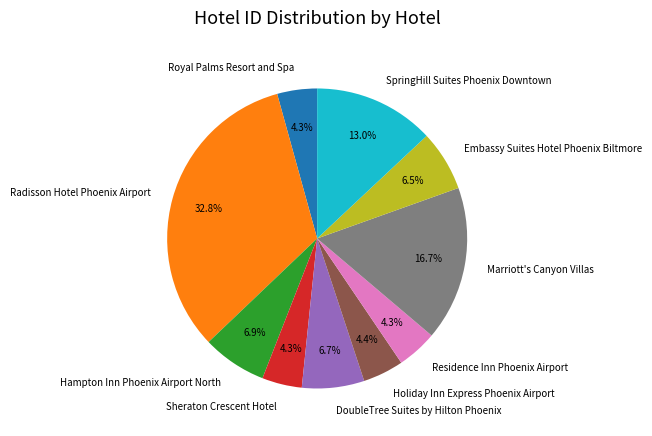

To the nearest percent, what portion does Hampton Inn Phoenix Airport North represent?

7%